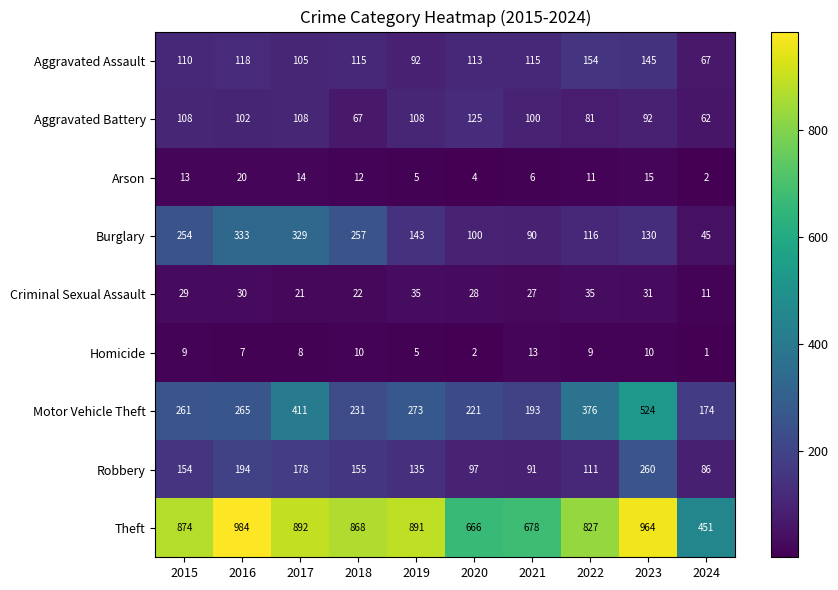

Which series has the largest total across all categories?

Theft